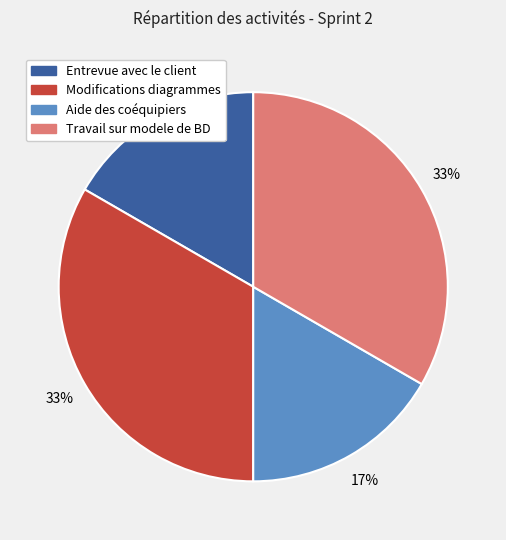

Count the number of slices in the pie.

4